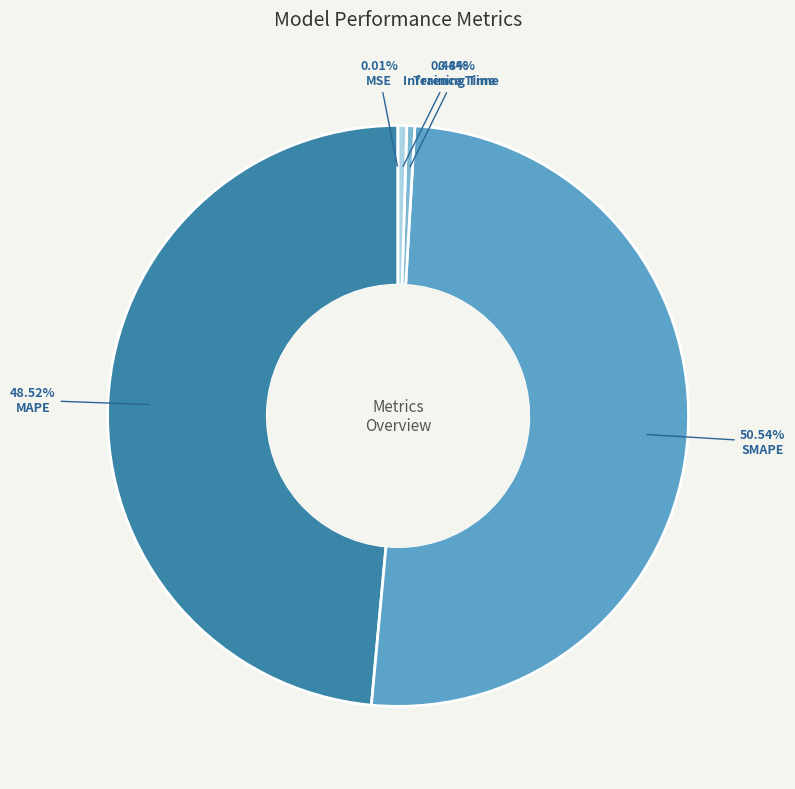

How much of the chart is everything except Training Time?

99.6%